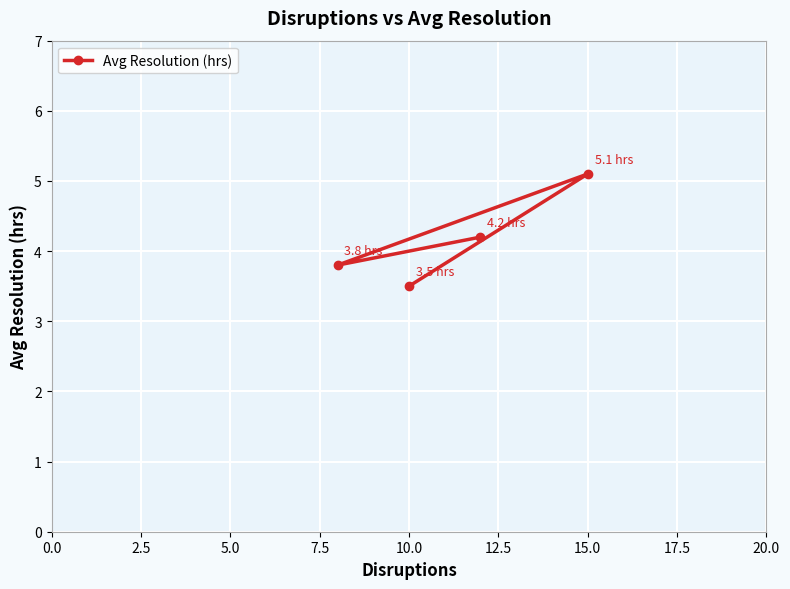

How many lines are shown in the chart?

1